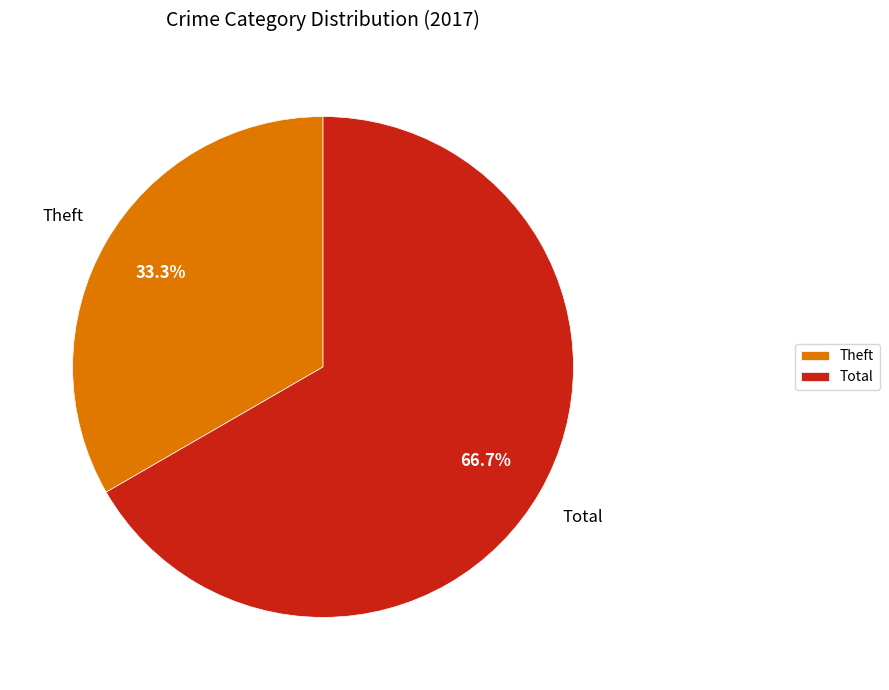

To the nearest percent, what is the difference between the Total and Theft slice percentages?

33%